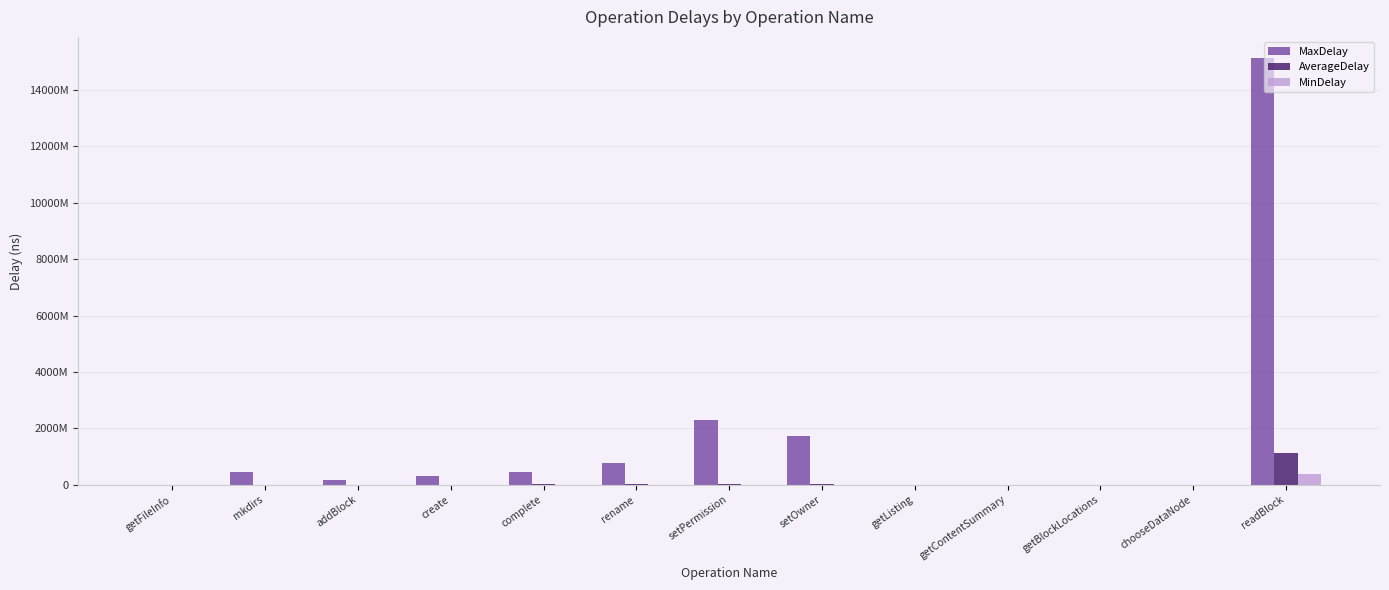

At which category is the sum across all series the highest?

readBlock